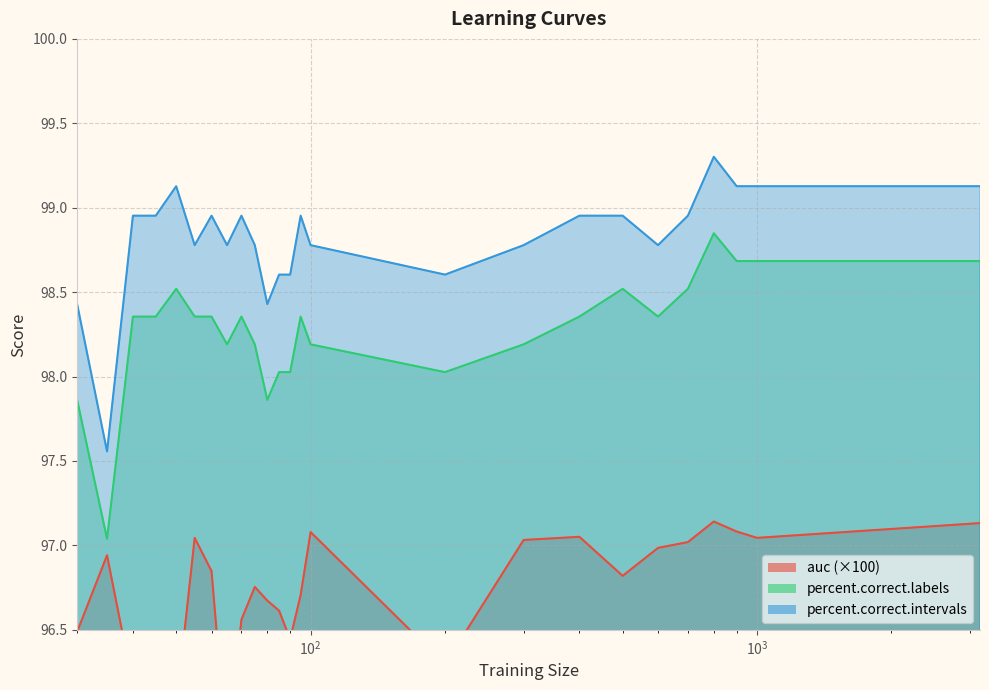

Where is the first local maximum for percent.correct.intervals?

50